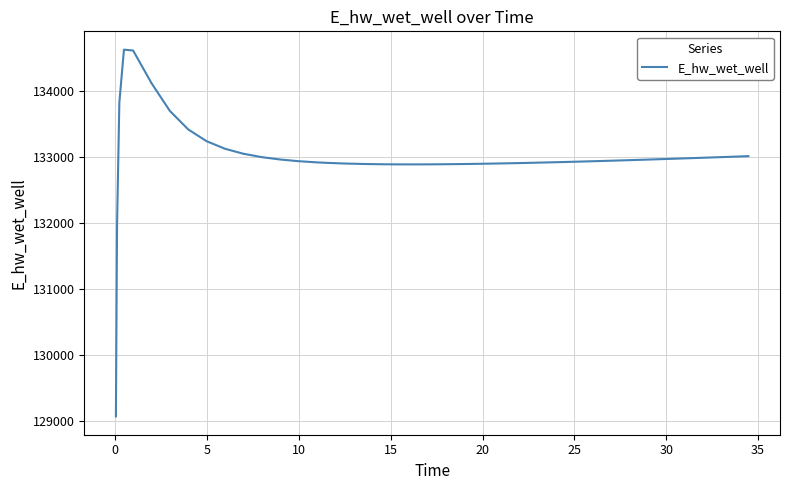

Count the number of categories in the chart.

40